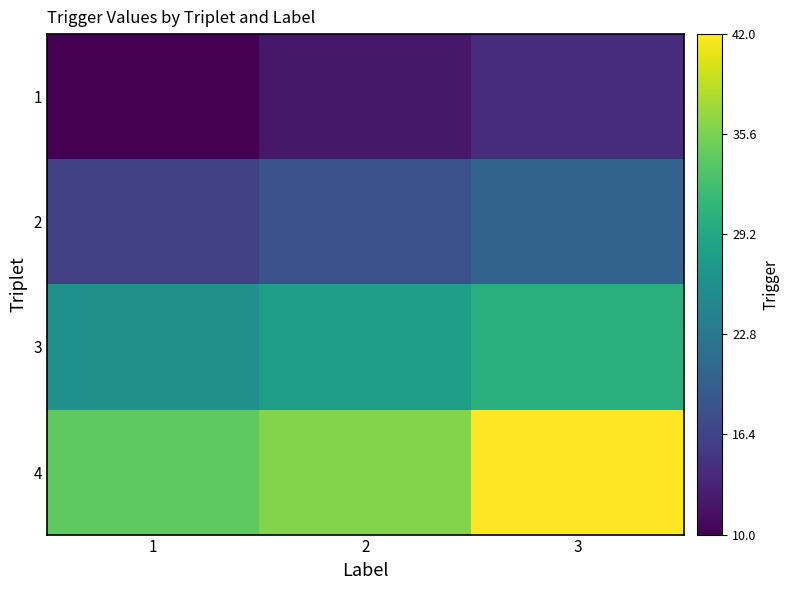

Reading left to right, list all the values displayed in this chart.

1: 1=0.0	2=0.1	3=0.1
2: 1=0.2	2=0.3	3=0.3
3: 1=0.5	2=0.6	3=0.6
4: 1=0.8	2=0.8	3=1.0